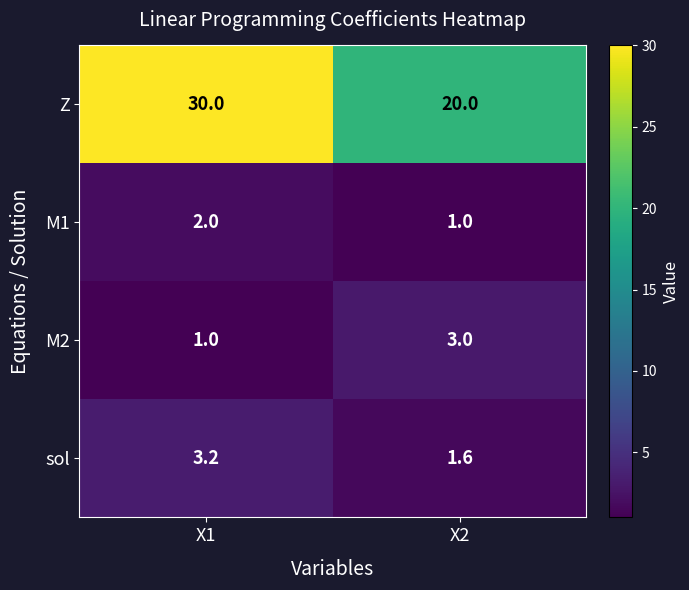

How many distinct data groups are displayed?

4